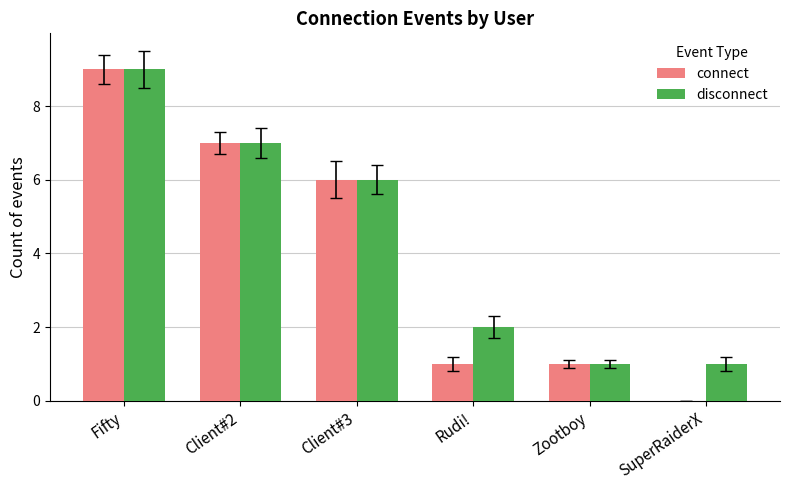

At which label does connect reach its peak?

Fifty